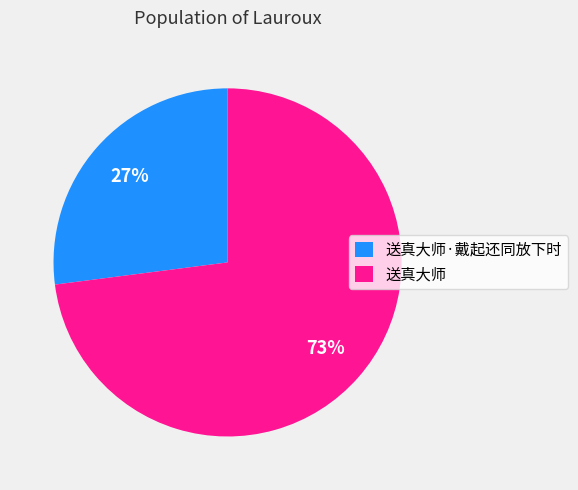

Is 送真大师·戴起还同放下时 the majority of the pie?

No